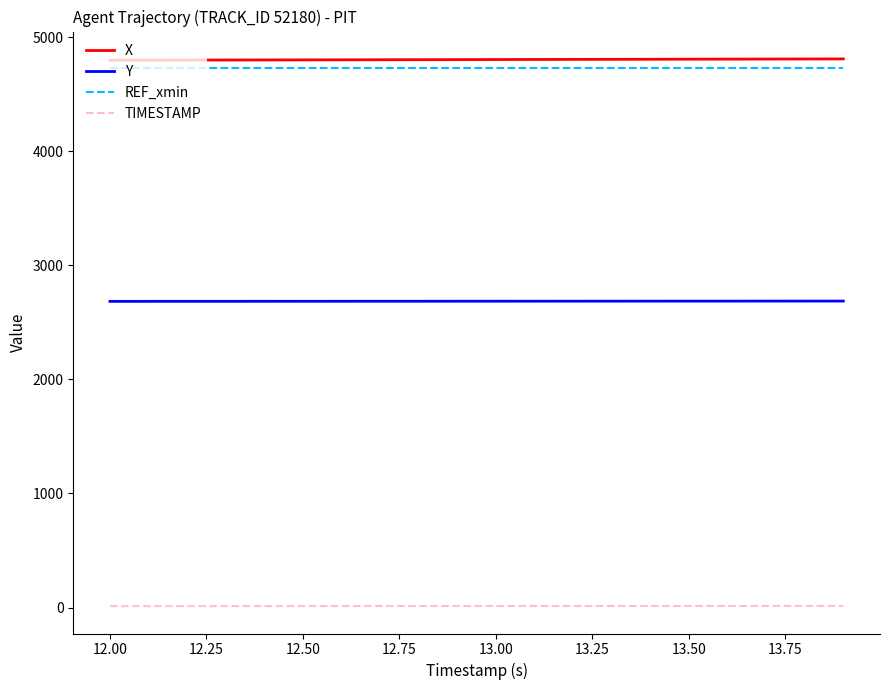

What is the maximum value for Y?

2686.5